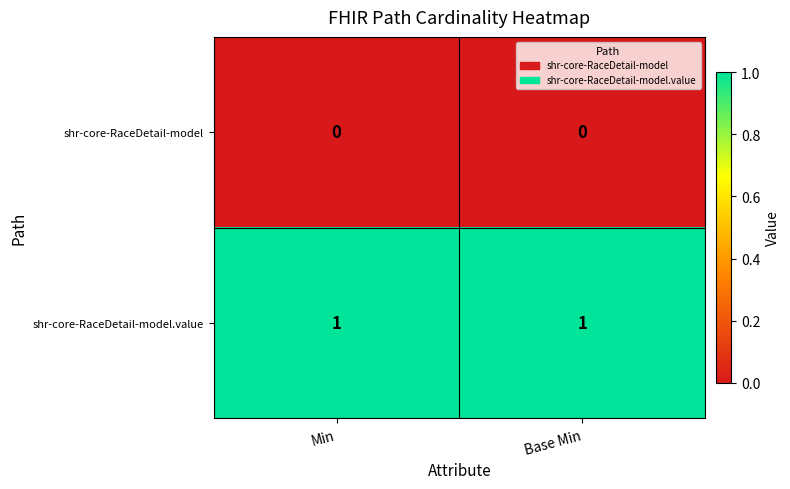

Reading left to right, what are all the values shown in this chart?

shr-core-RaceDetail-model: 0	0
shr-core-RaceDetail-model.value: 1	1